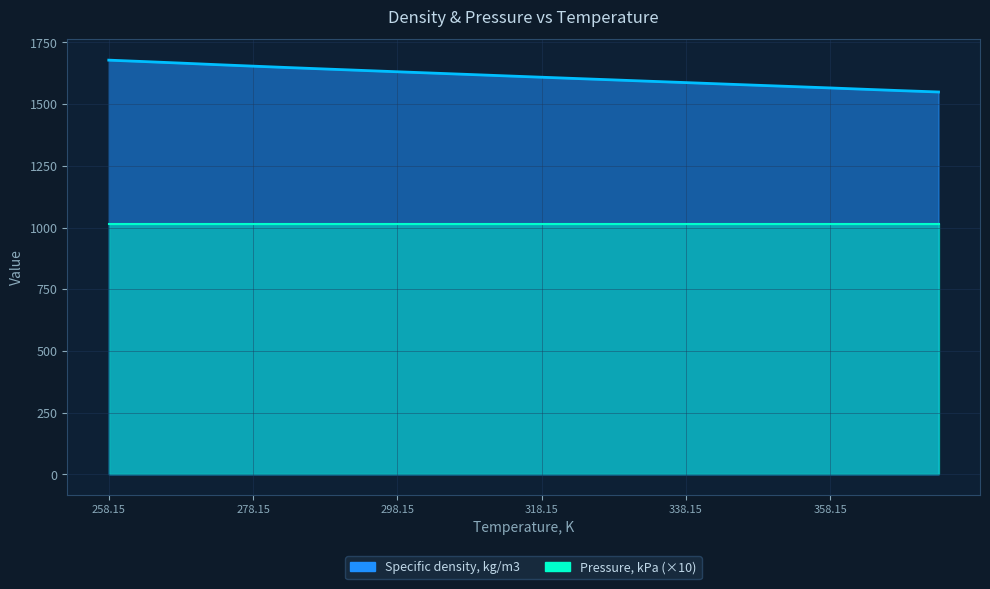

Where is the data nearest to the value 1613?

313.15